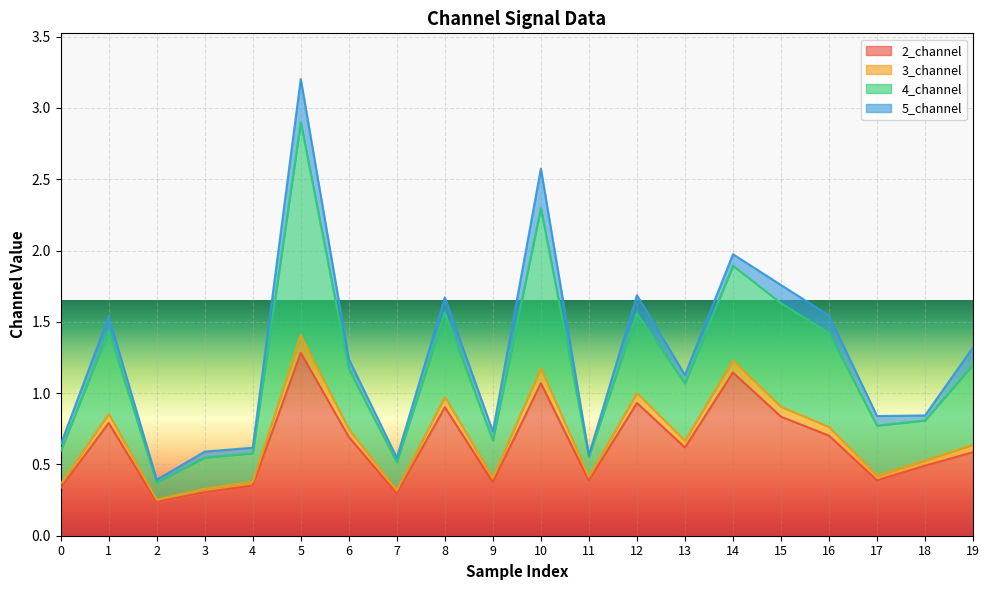

At which label does 4_channel reach its minimum?

2